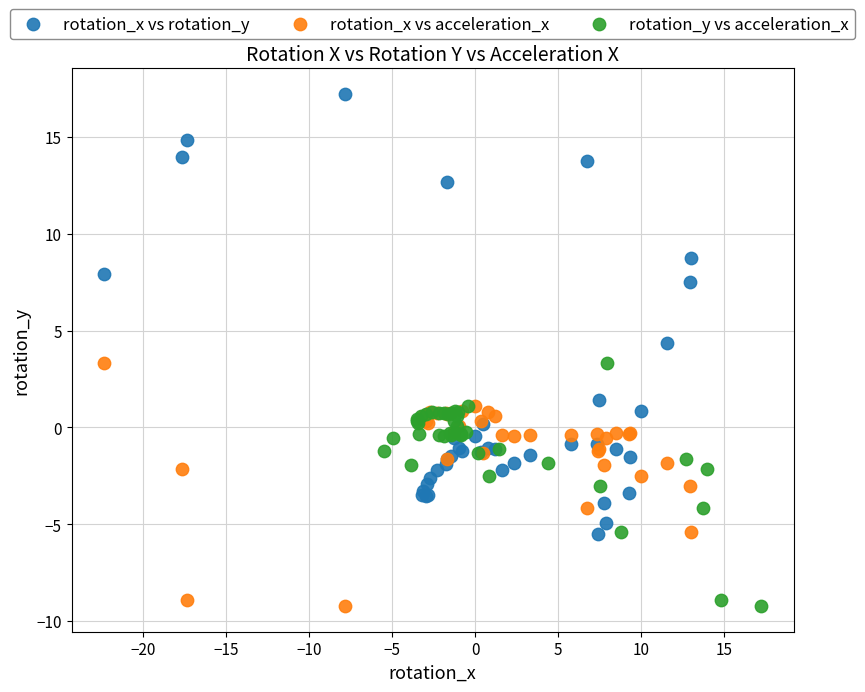

Which series has the largest Y range (max minus min)?

rotation_x vs rotation_y